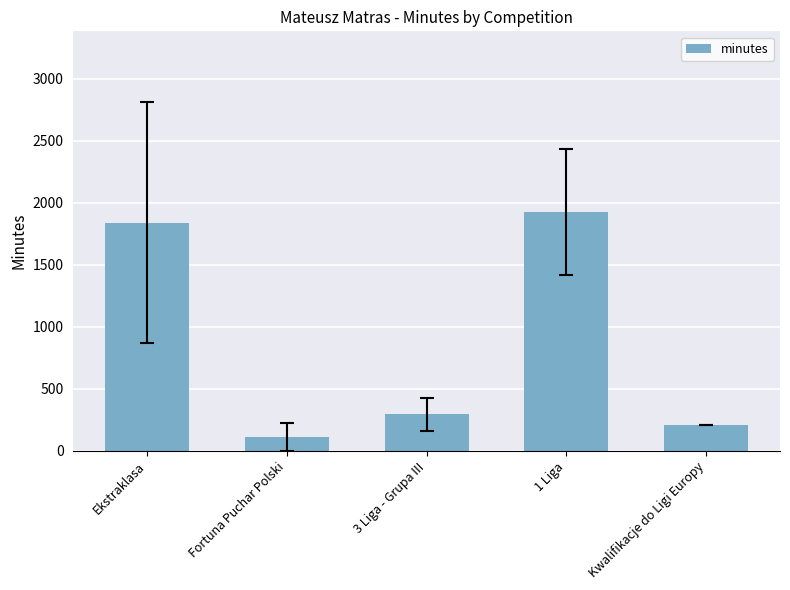

List the labels in order of value, smallest first.

Fortuna Puchar Polski, Kwalifikacje do Ligi Europy, 3 Liga - Grupa III, Ekstraklasa, 1 Liga